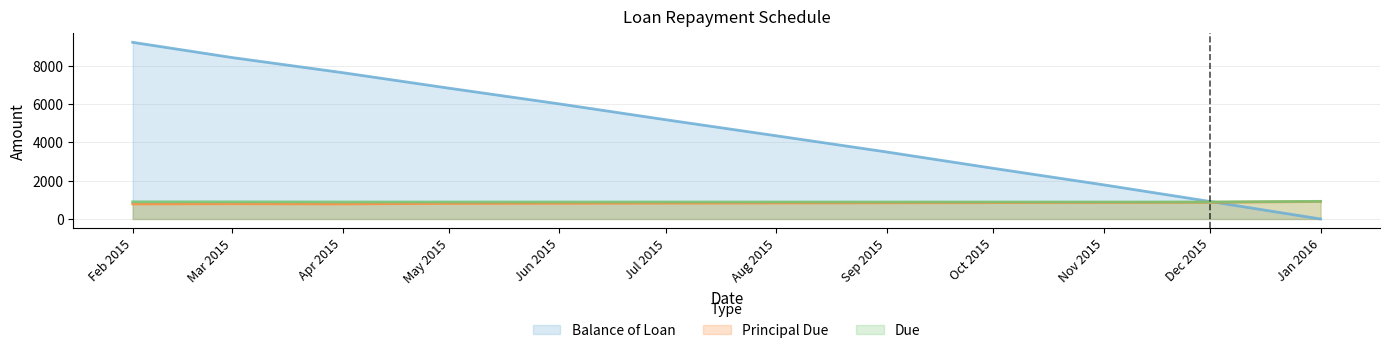

What is the total value across all series at Jun 2015?

7708.0